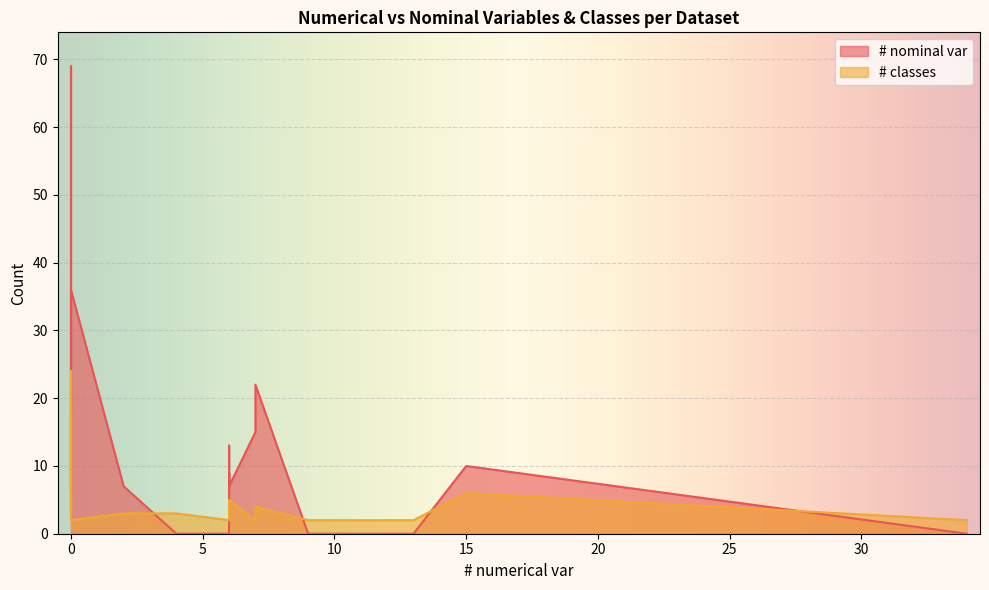

In # classes, how many points are lower than both neighbors (excluding endpoints)?

2